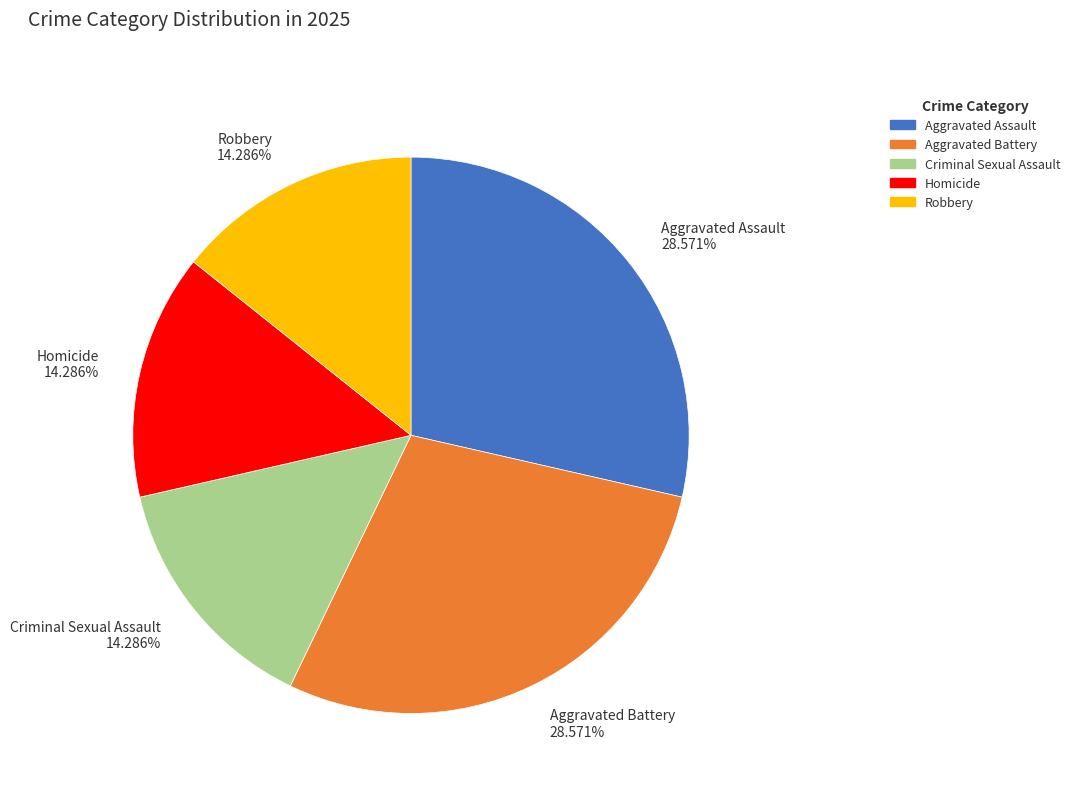

Is the sum of Homicide and Robbery greater than half?

No